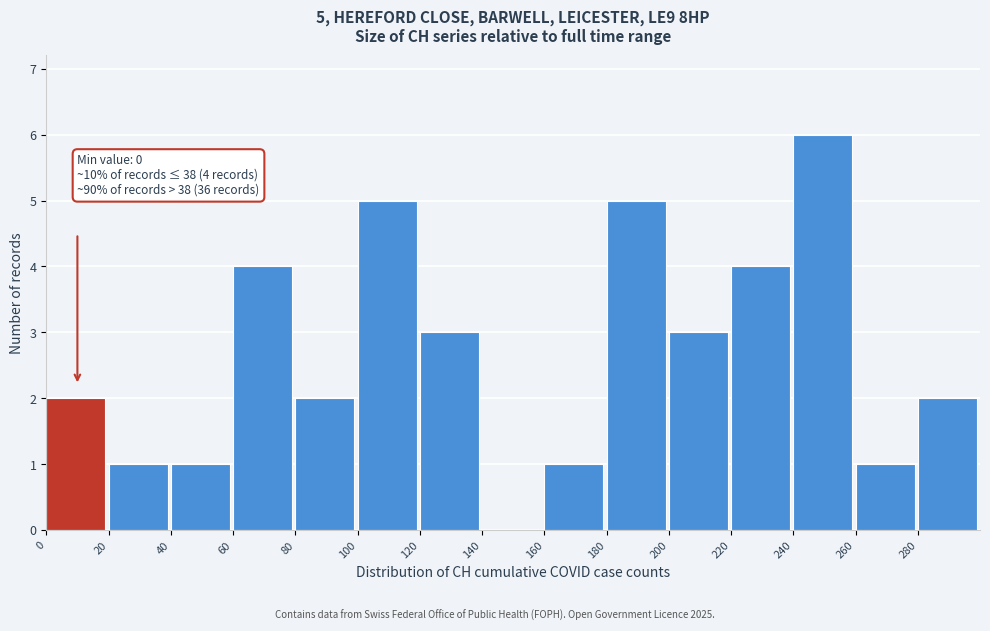

Over which range of the x-axis is the bar tallest?

240 to 260